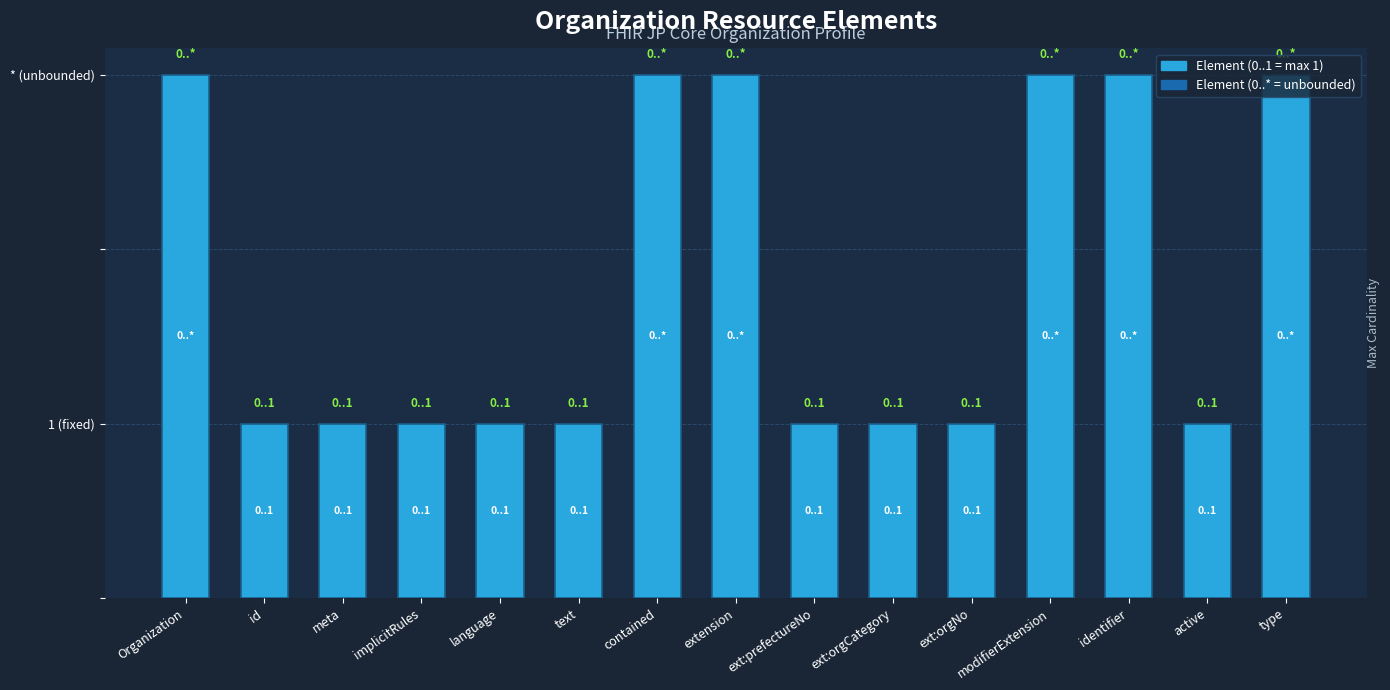

Rank the categories by value from highest to lowest.

Organization, contained, extension, modifierExtension, identifier, type, id, meta, implicitRules, language, text, ext:prefectureNo, ext:orgCategory, ext:orgNo, active